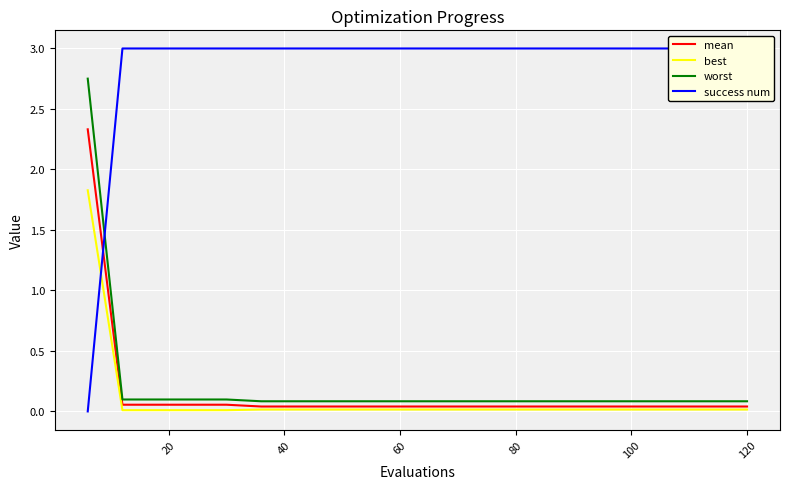

How many data points does each series have?

20